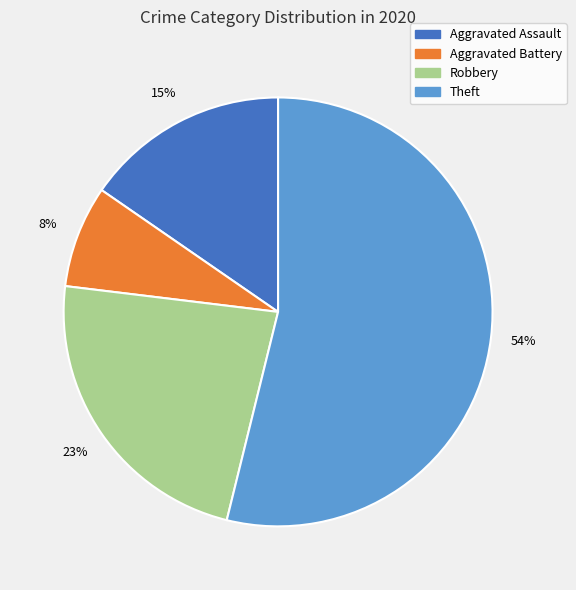

True or false: Robbery accounts for 10% of the total.

False